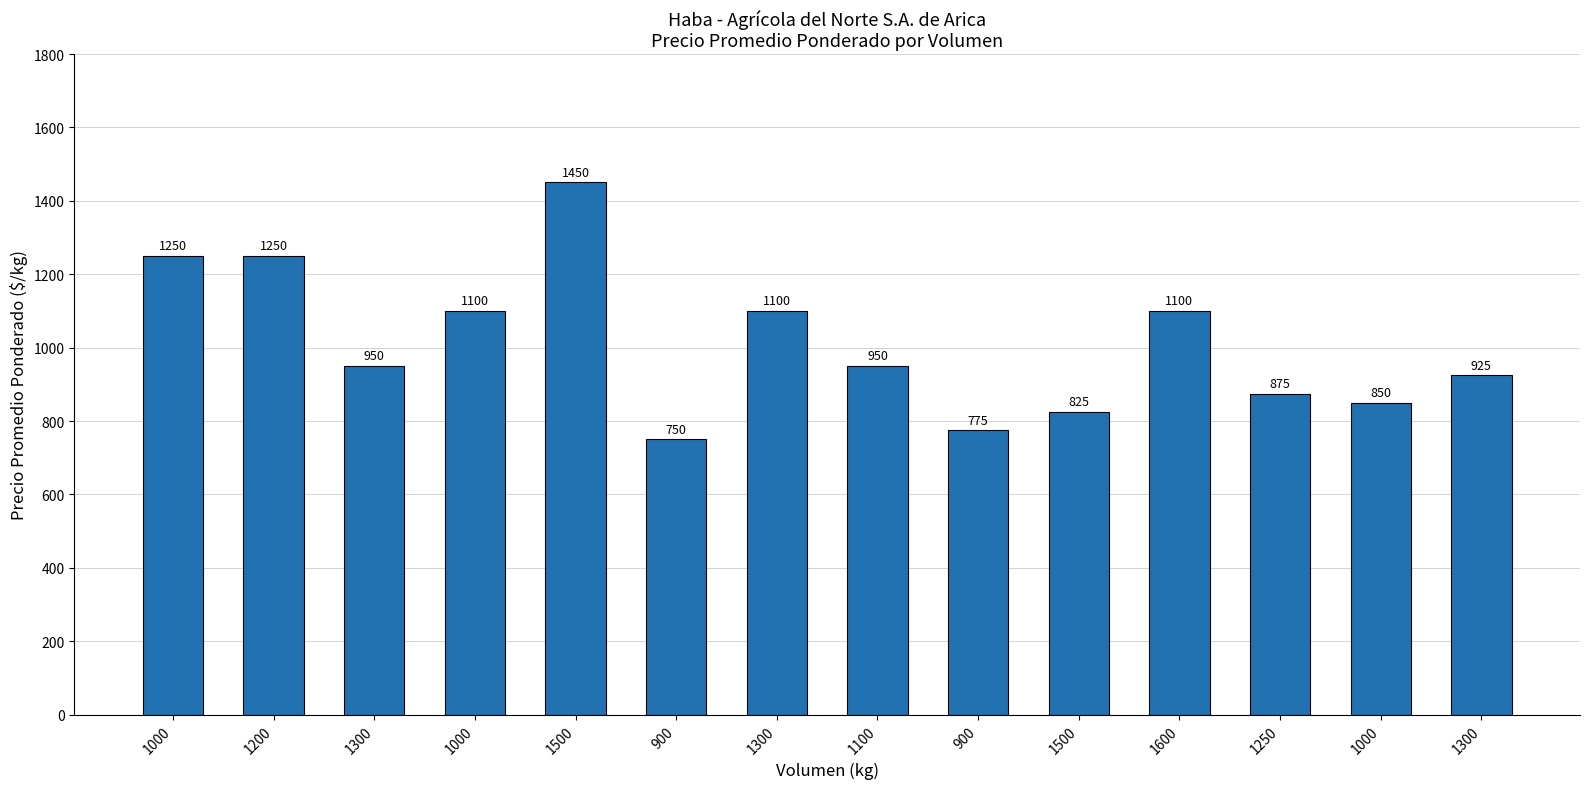

True or false: the data shows 1100 at 1300.

True